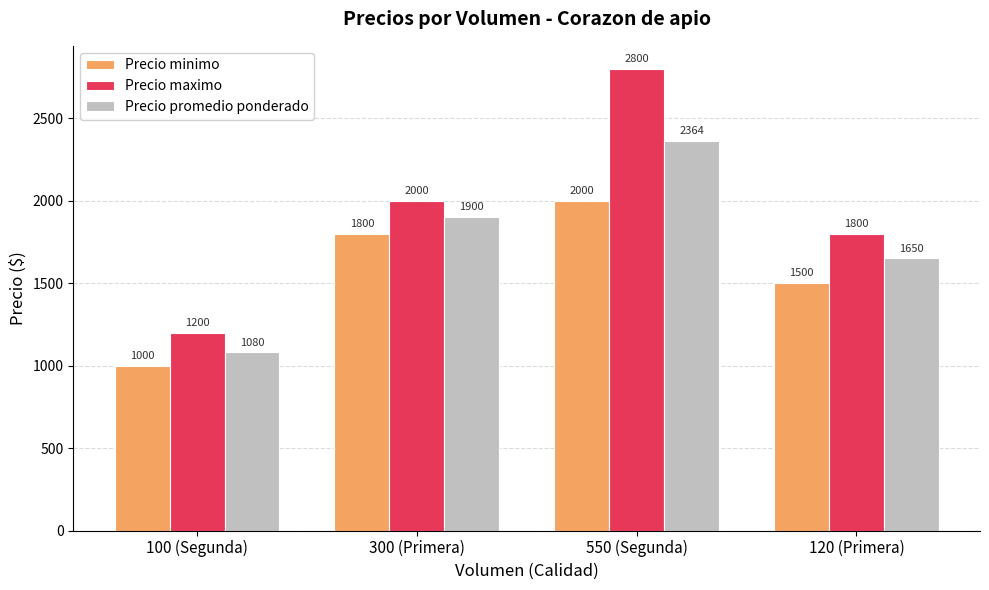

List the labels in order of Precio promedio ponderado value, largest first.

550 (Segunda), 300 (Primera), 120 (Primera), 100 (Segunda)